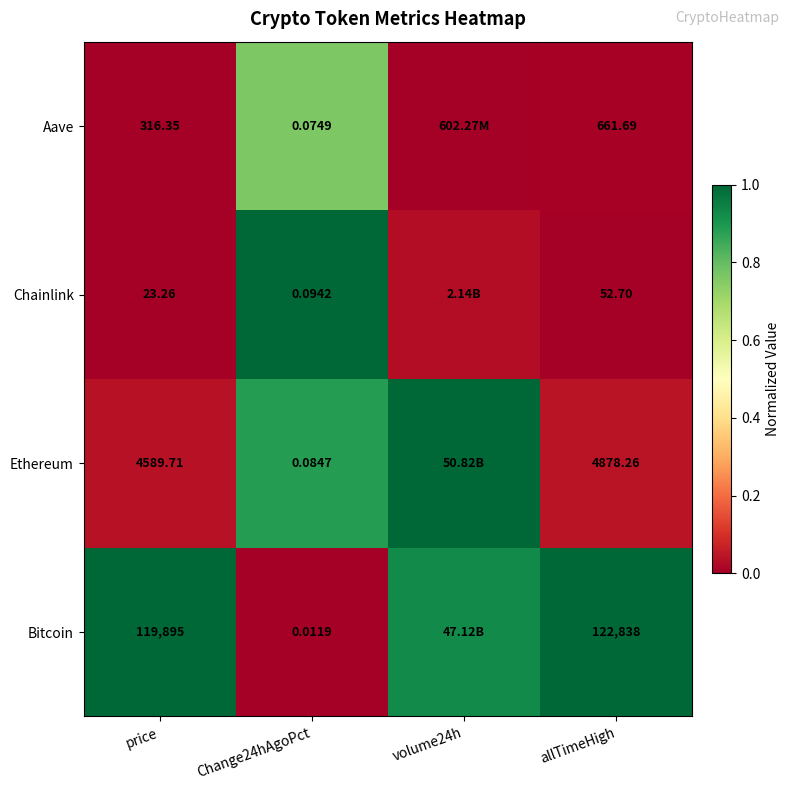

Is the value of Chainlink at allTimeHigh greater than the value of Bitcoin at price?

No